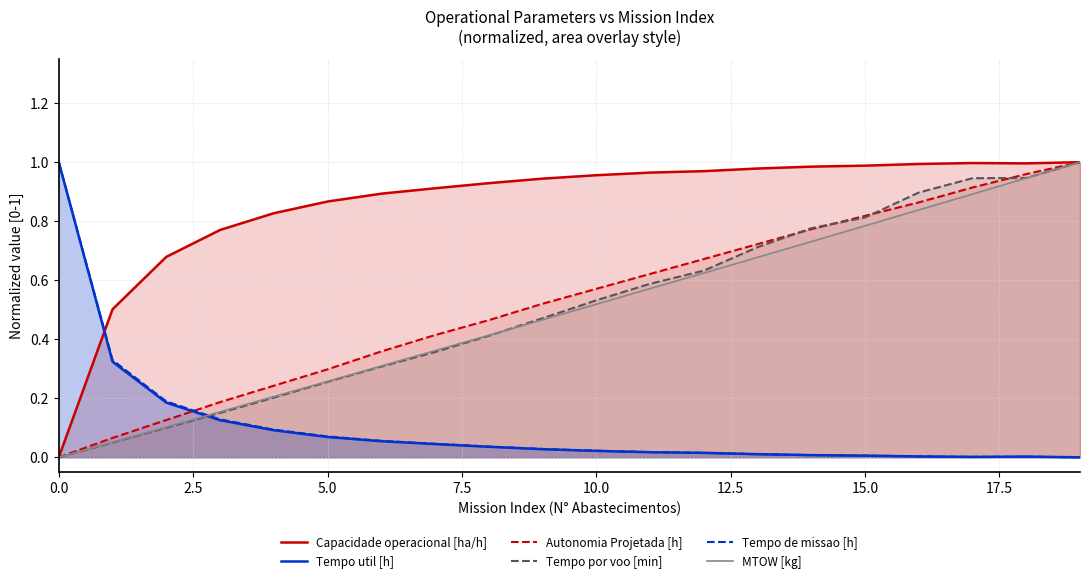

What are all the series names shown in the legend?

Capacidade operacional [ha/h], Tempo util [h], Autonomia Projetada [h], Tempo por voo [min], Tempo de missao [h], MTOW [kg]